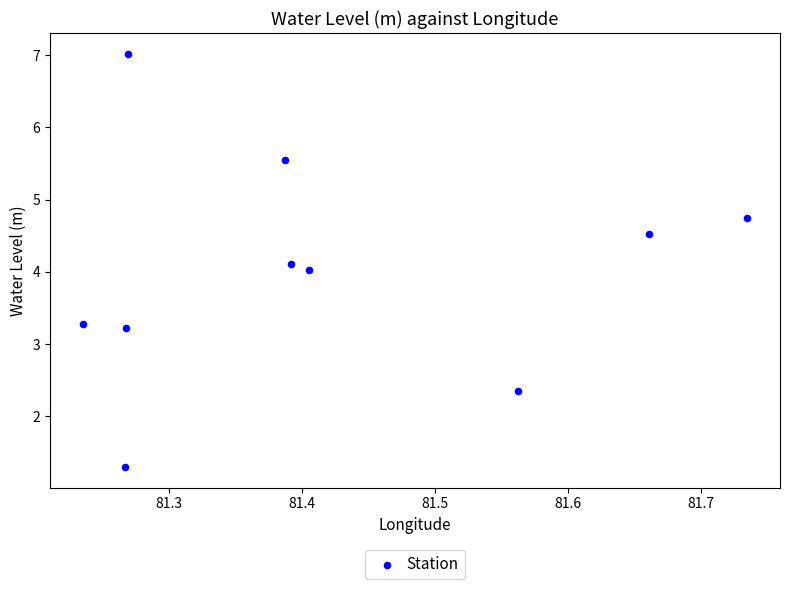

What is the range of X values (max minus min)?

0.5